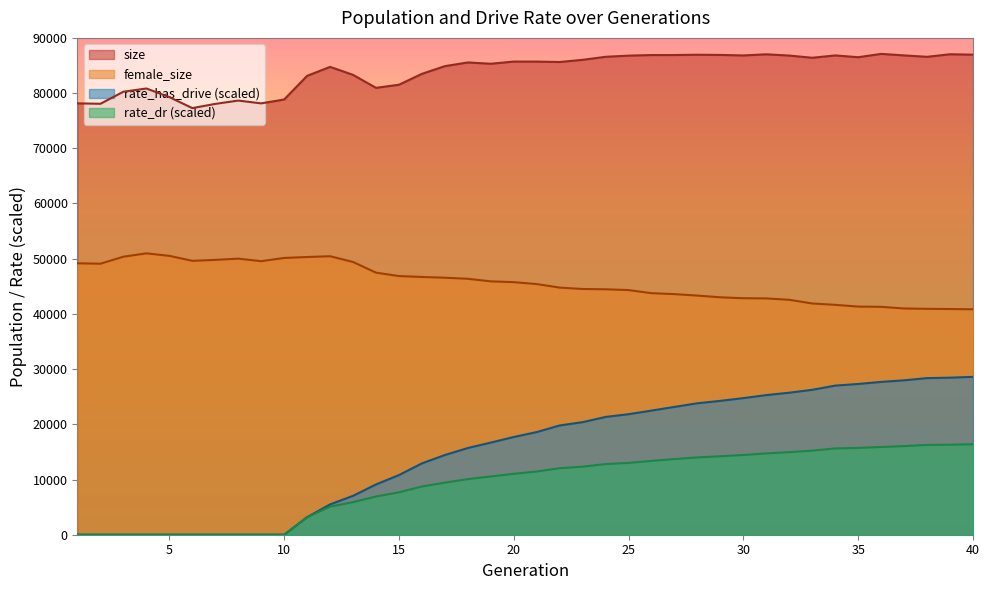

Rank the categories by size value from lowest to highest.

6, 7, 2, 9, 1, 8, 10, 5, 3, 4, 14, 15, 11, 13, 16, 12, 17, 19, 18, 22, 21, 20, 23, 33, 35, 38, 24, 25, 32, 30, 34, 37, 26, 27, 29, 28, 40, 31, 39, 36